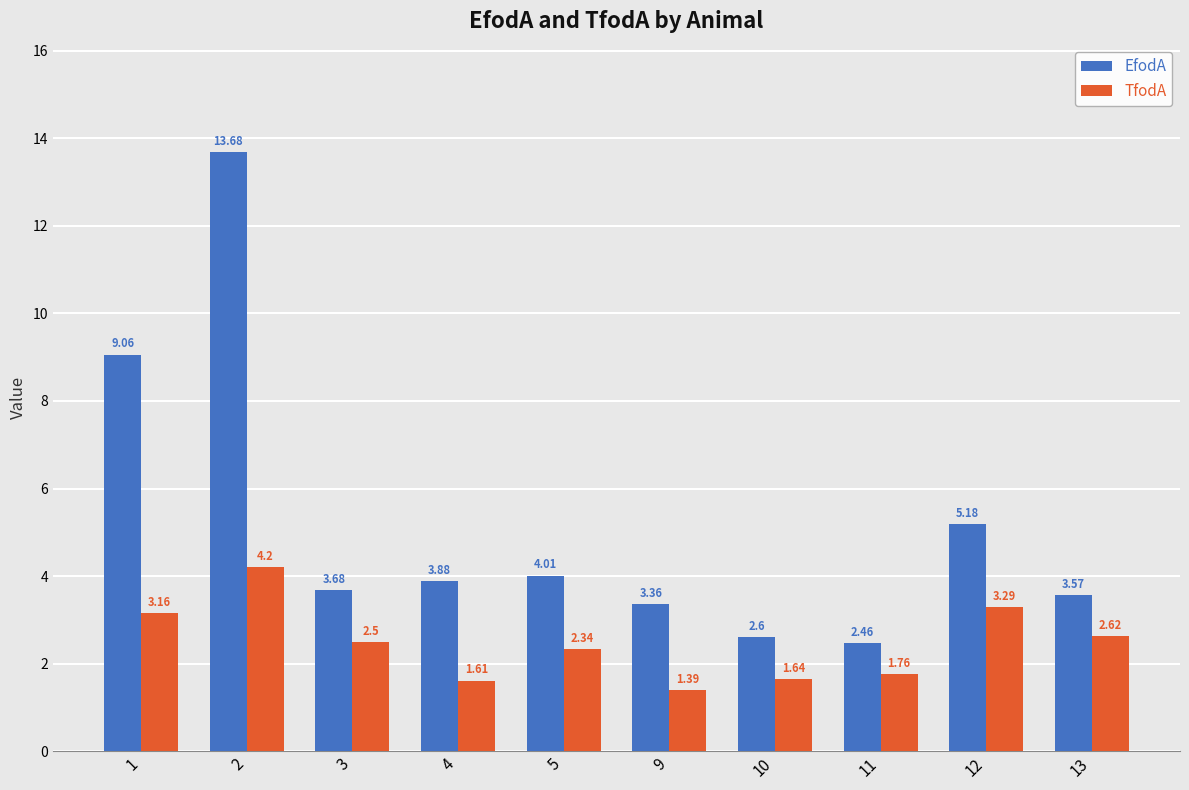

What is the difference between the maximum and second lowest values in the TfodA series?

2.6